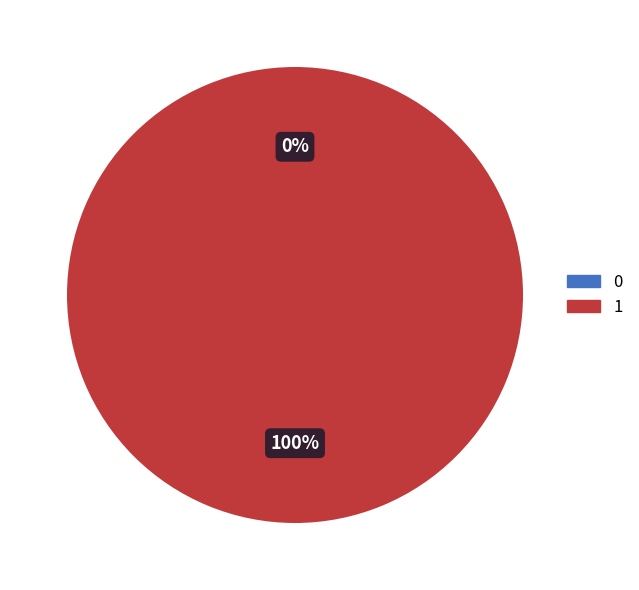

True or false: 0 accounts for 0% of the total.

True